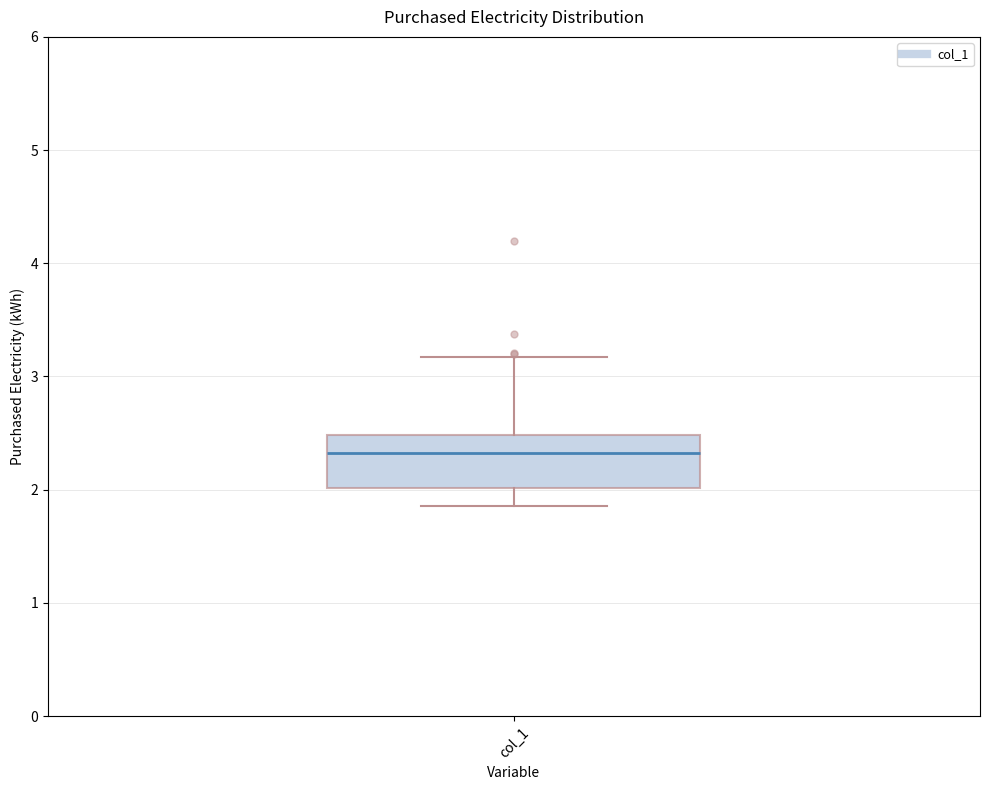

Where does the lower whisker of the box for col_1 end on the y-axis? The values are not printed on the chart, so give them approximately, as read against the axis.

1.9